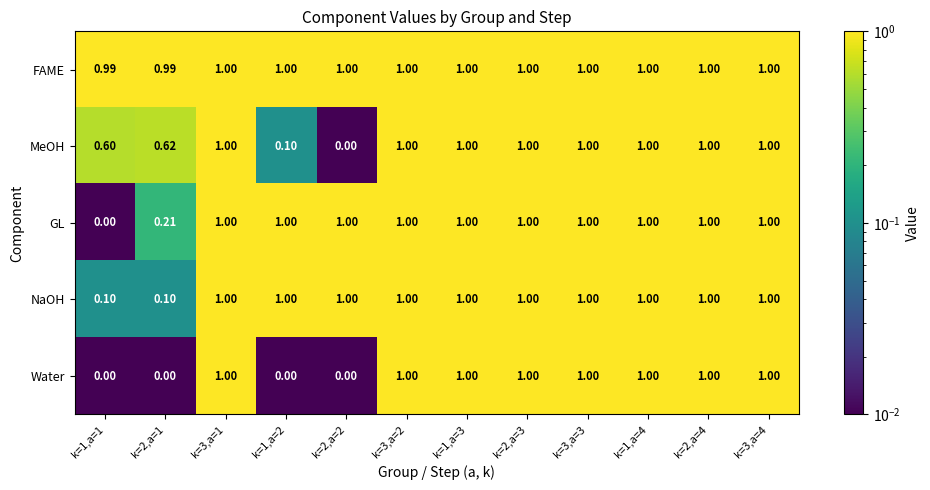

Rank the series at k=2,a=1 from highest to lowest value.

FAME, MeOH, GL, NaOH, Water